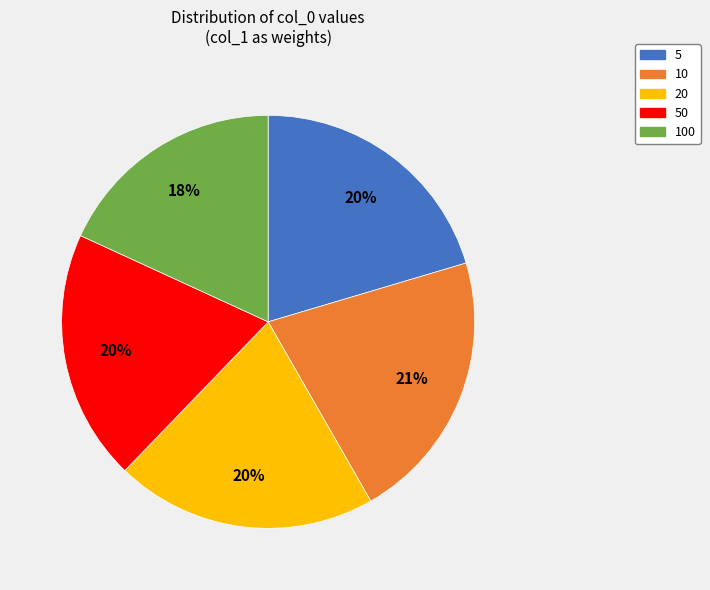

Is there a majority slice in this chart?

No